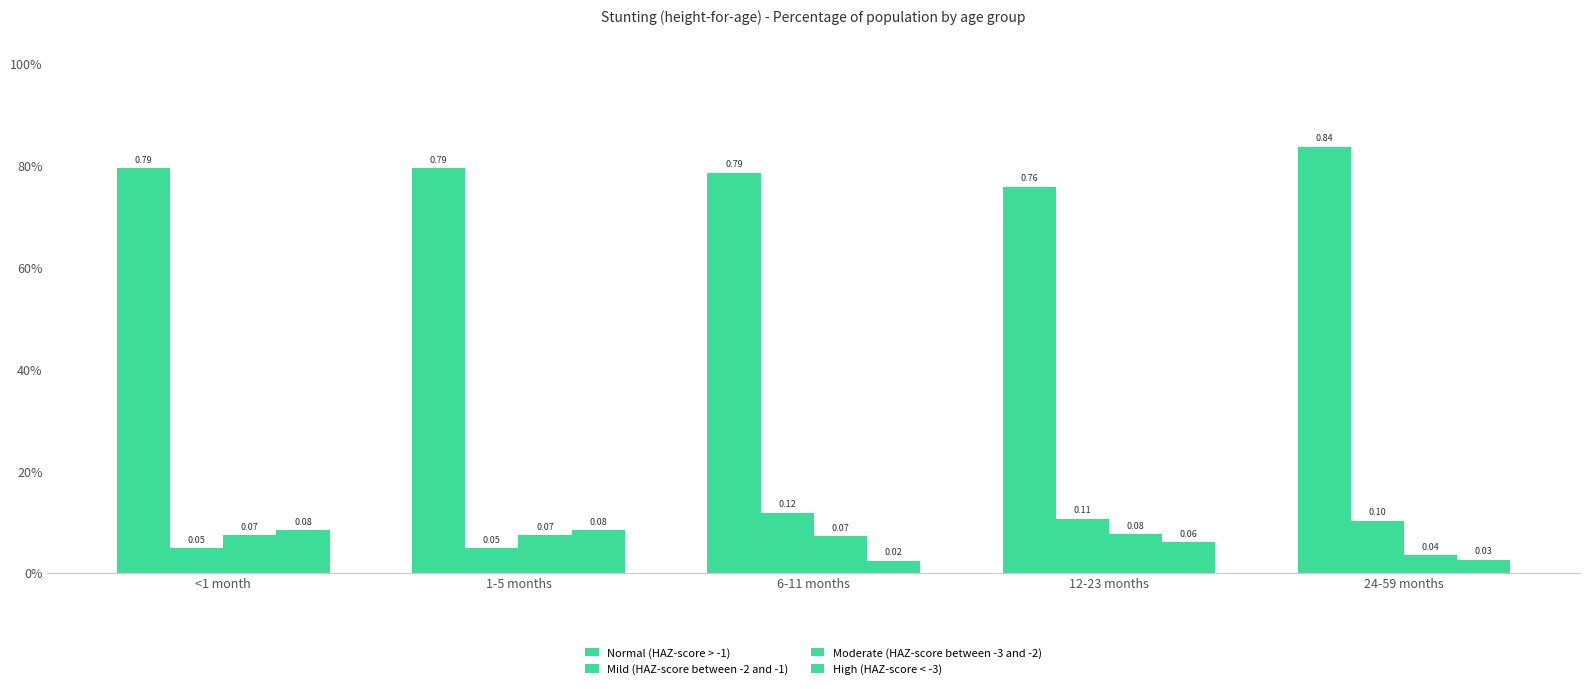

At which category is the sum across all series the highest?

<1 month